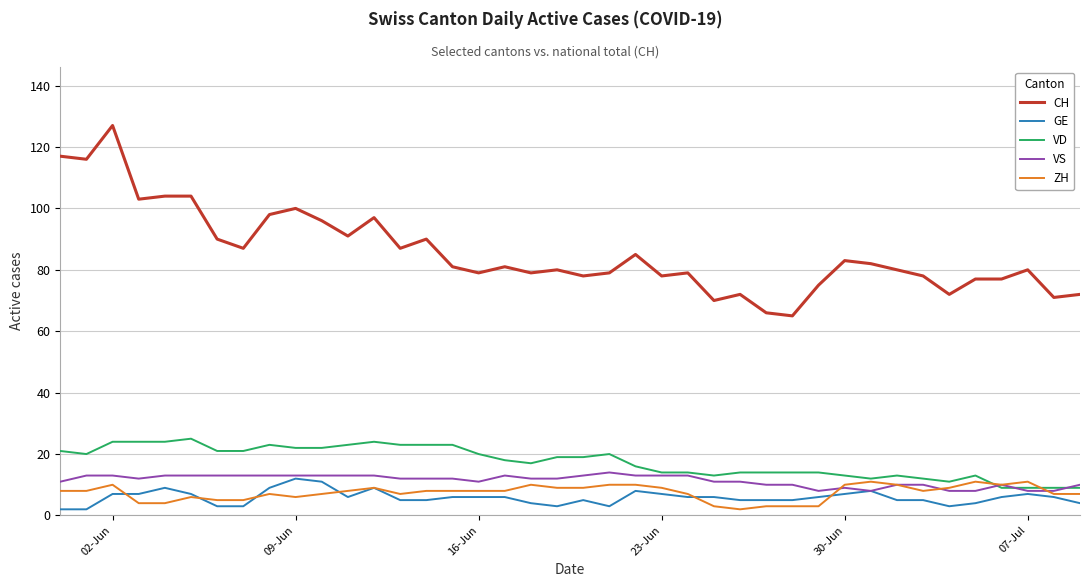

Which series has the largest total across all categories?

CH